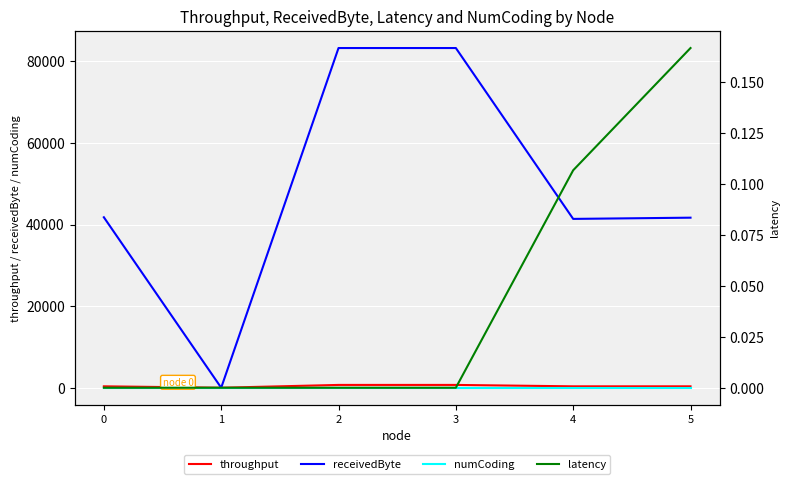

True or false: numCoding has more than 1 points higher than both neighbors.

False